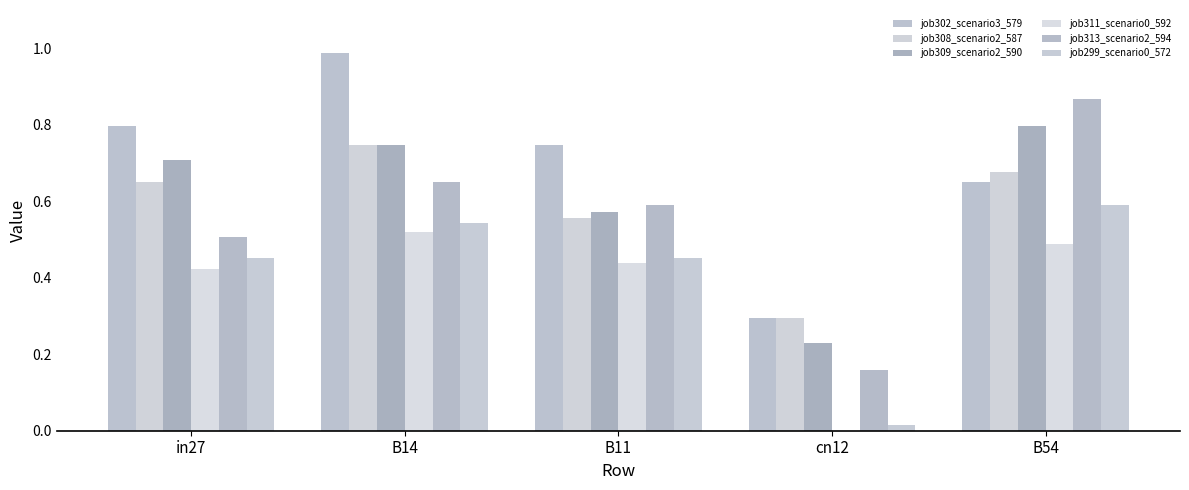

What is the difference between the maximum and second lowest values in the job302_scenario3_579 series?

0.3